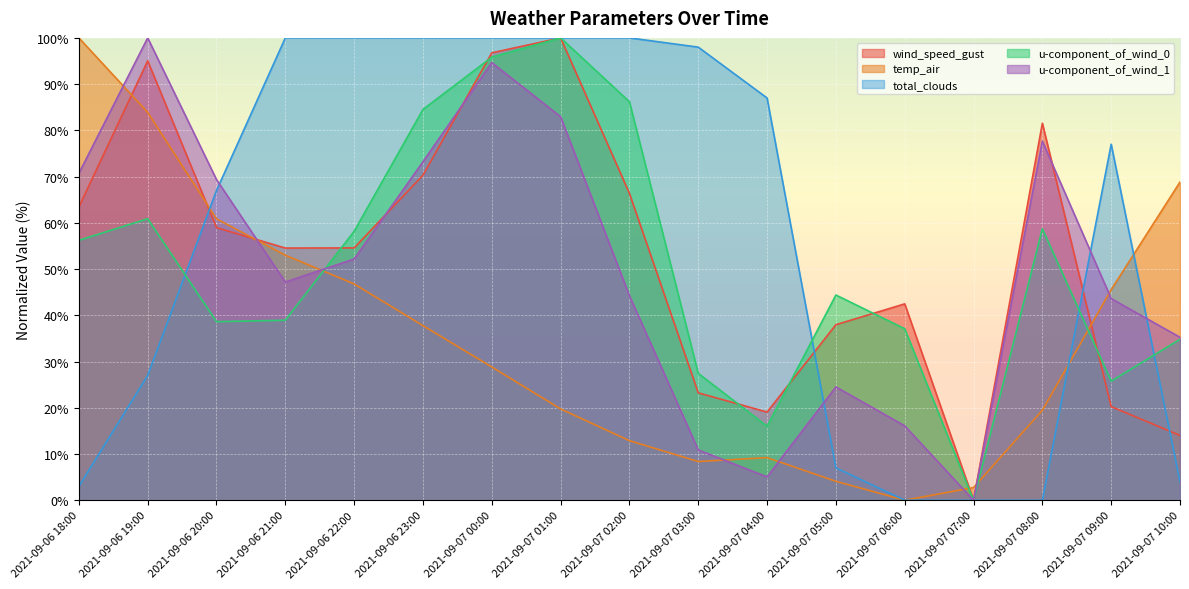

True or false: u-component_of_wind_1 has a value of 0.0 at 2021-09-07 07:00.

True